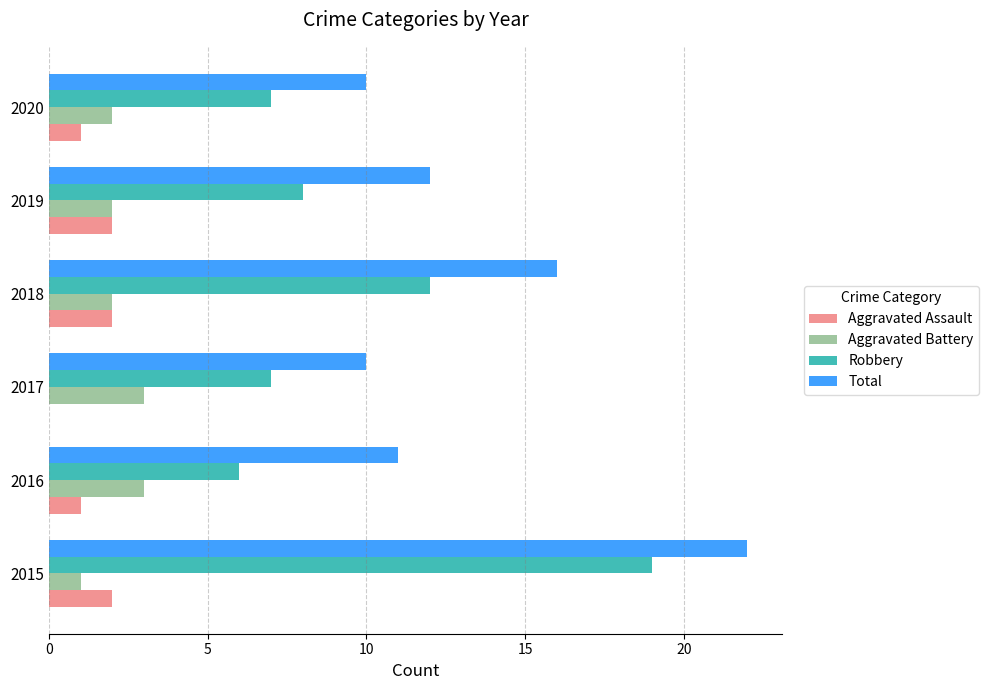

The value of Aggravated Battery at 2019 is 2. True or false?

True